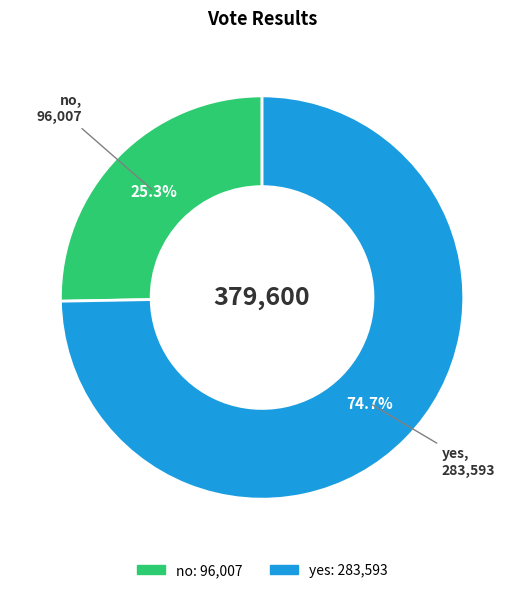

What is the ratio of the value at yes to the value at no?

3.0